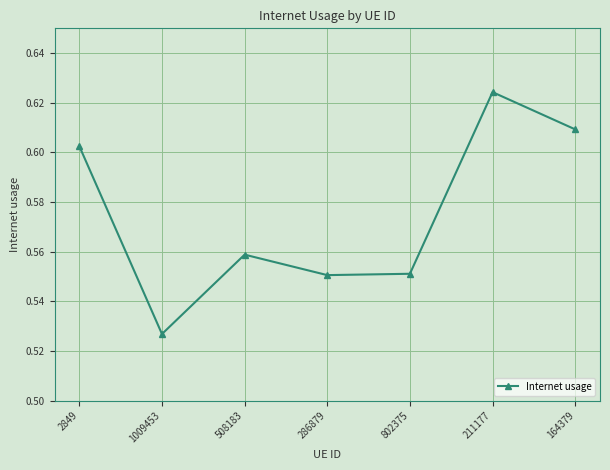

What is the label of the 1st point from the right?

164379